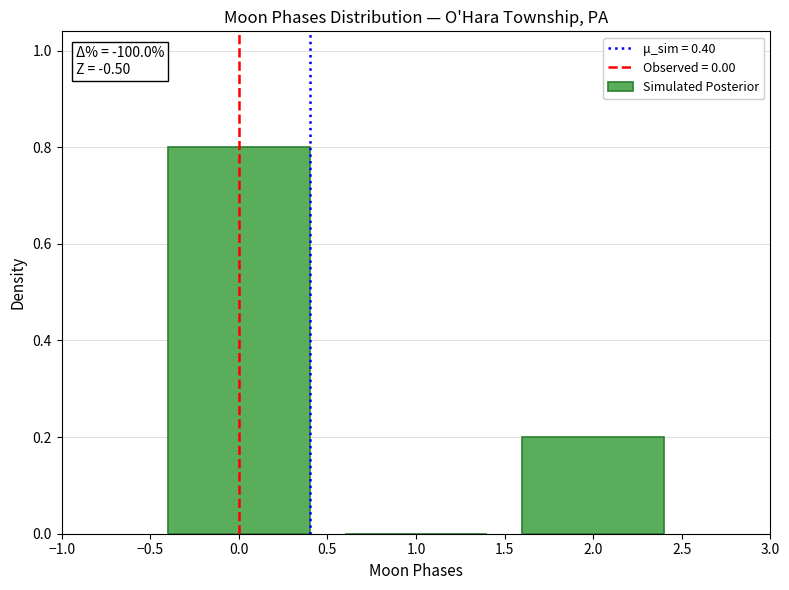

Over which range of the x-axis is the bar tallest?

-0.5 to 0.5